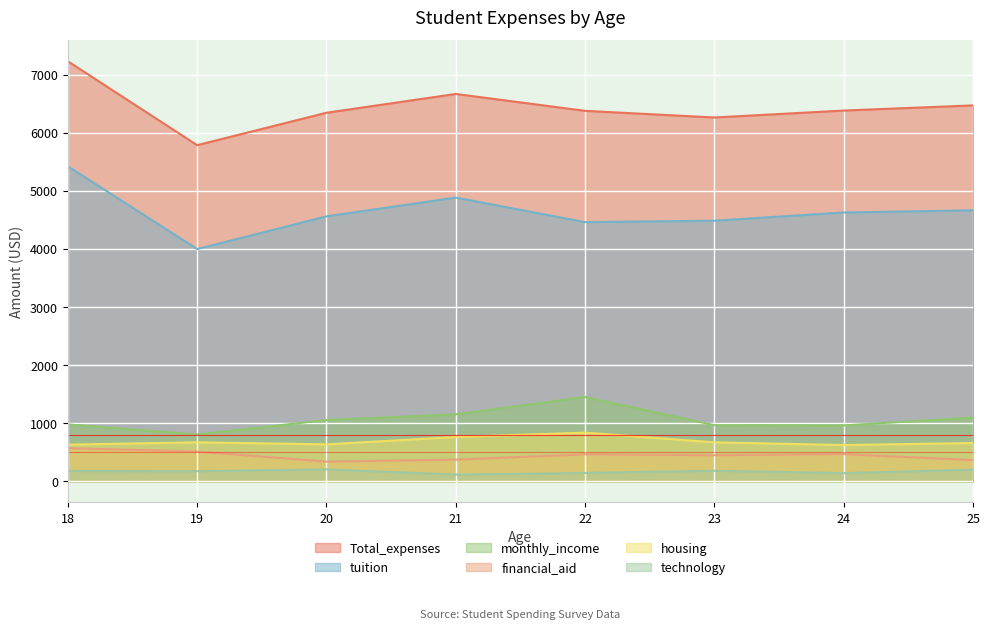

Does the chart display data point markers on the line(s)?

No